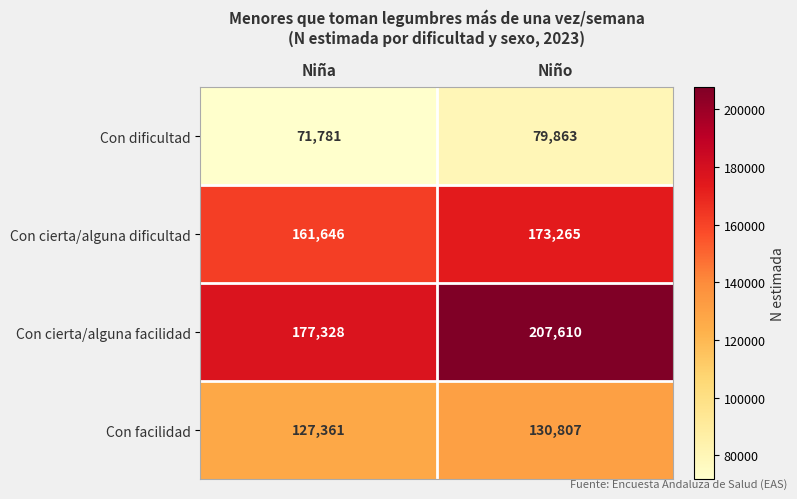

Is it true that Con cierta/alguna facilidad equals 110238 at Niño?

False